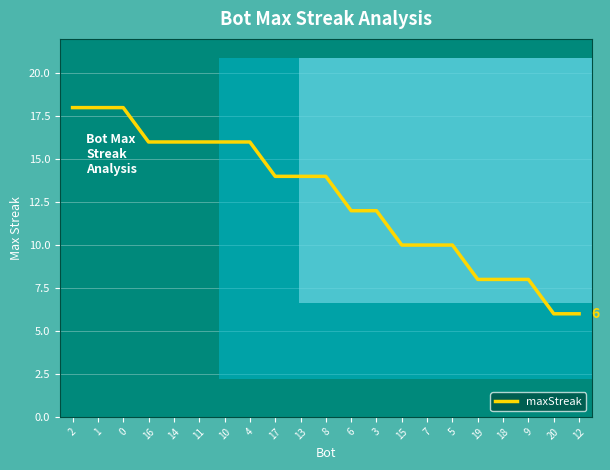

What position from the left is 4?

8